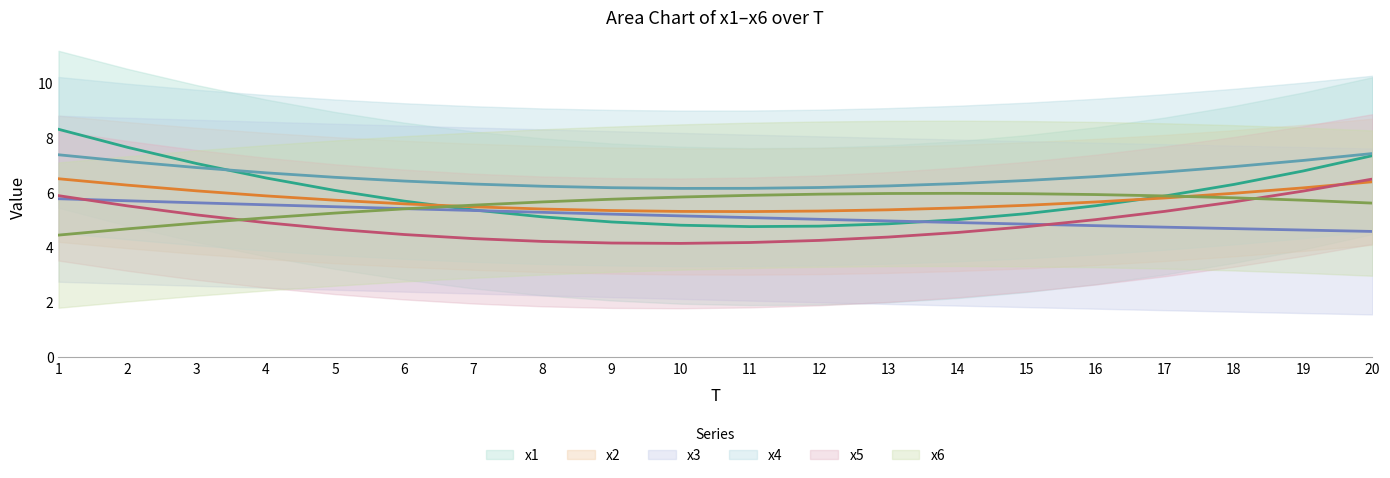

What is the greatest value displayed?

8.3